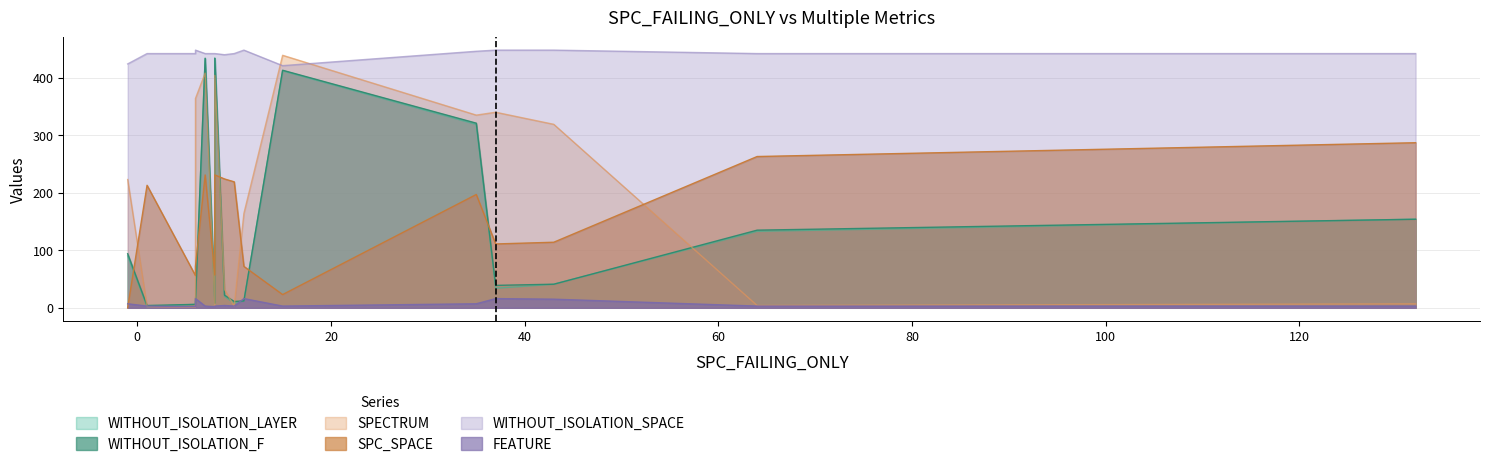

Which series changed the most between 9 and 6?

SPECTRUM